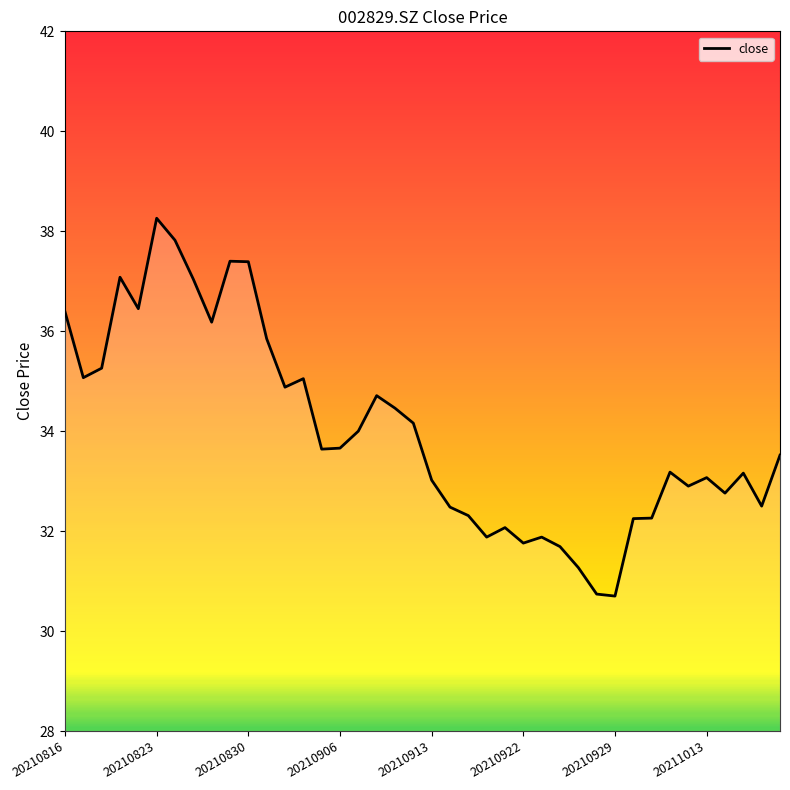

What is the smallest value displayed?

30.7